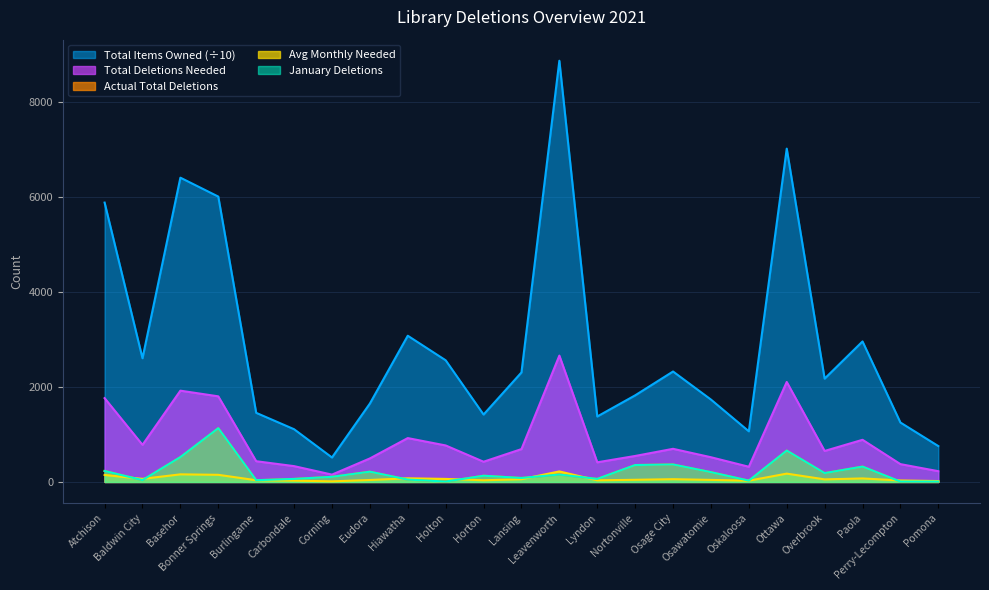

Where is the first local minimum for Actual Total Deletions?

Baldwin City